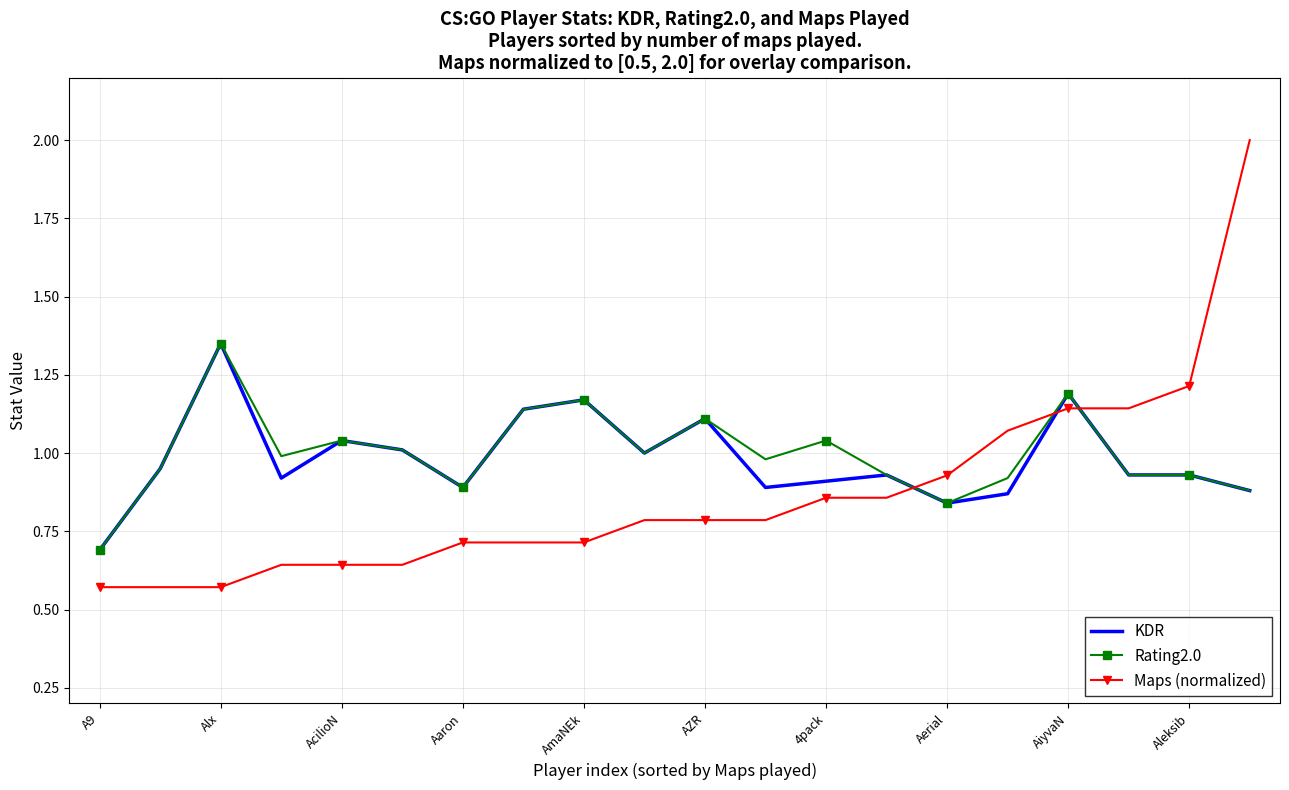

Which series has the widest spread of values?

Maps (normalized)